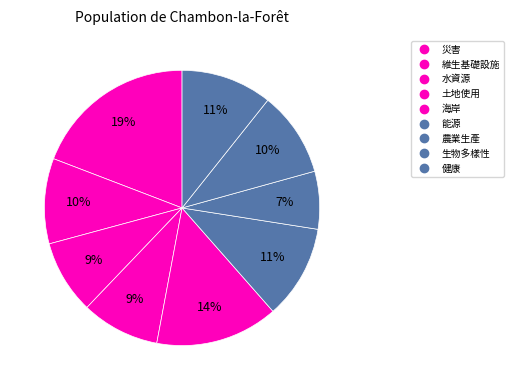

How many segments does this pie chart have?

9